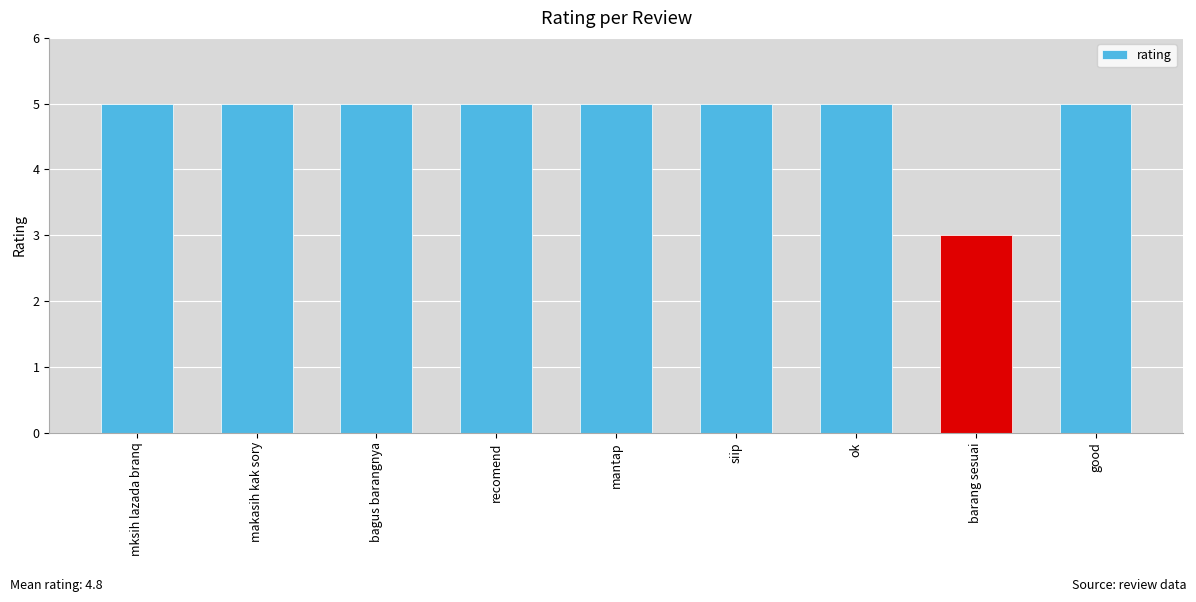

Read the value at siip.

5